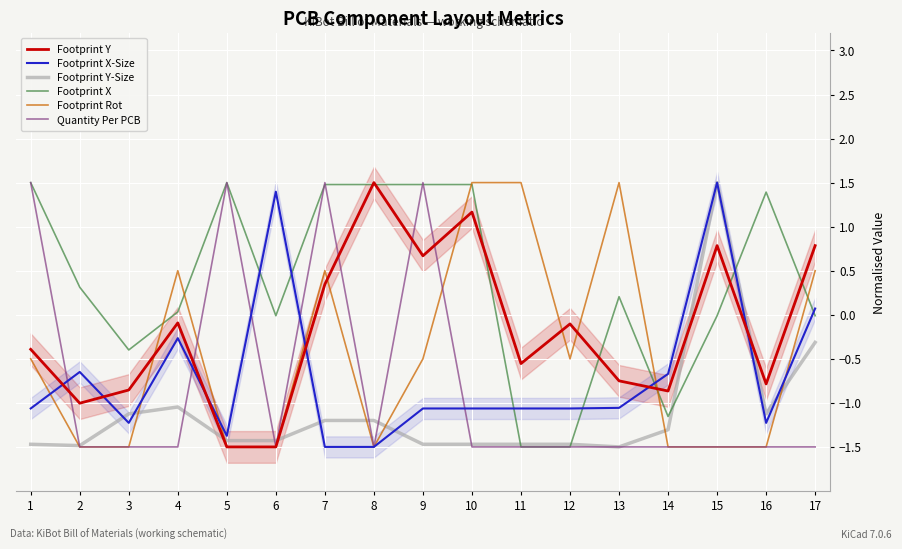

What is the minimum value shown in the chart?

-1.5